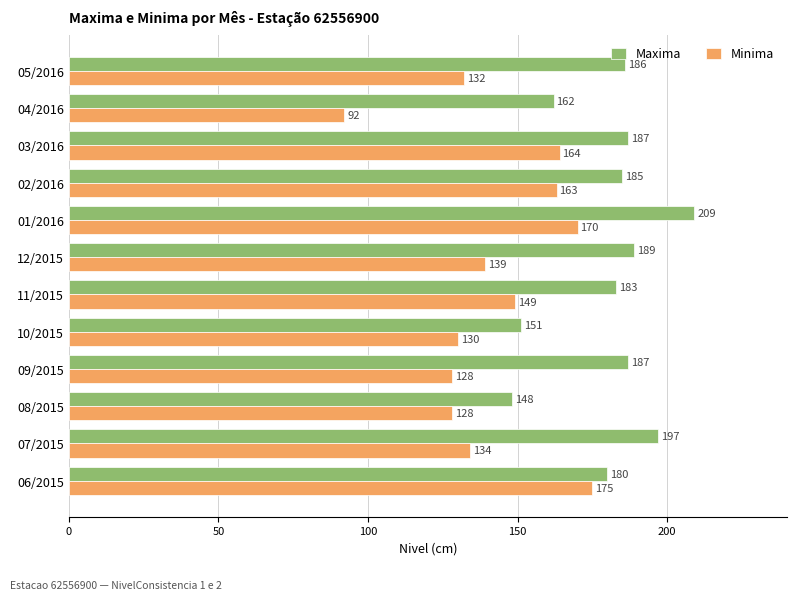

At which category is the sum across all series the highest?

01/2016